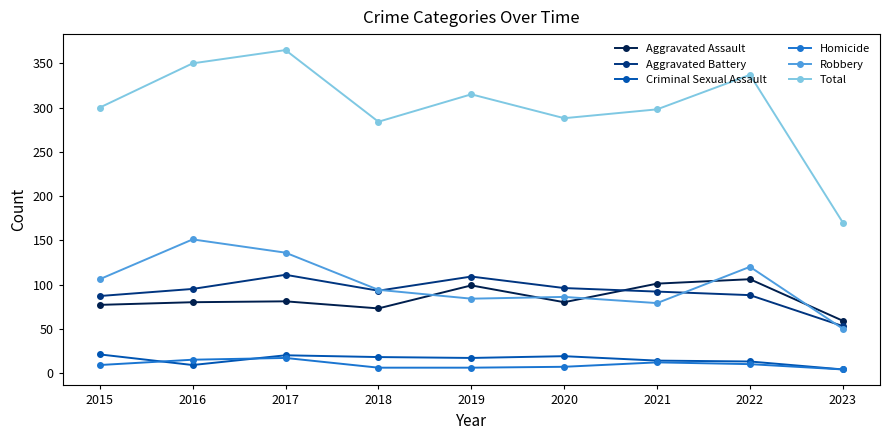

Rank the series by their maximum value, from highest to lowest.

Total, Robbery, Aggravated Battery, Aggravated Assault, Criminal Sexual Assault, Homicide